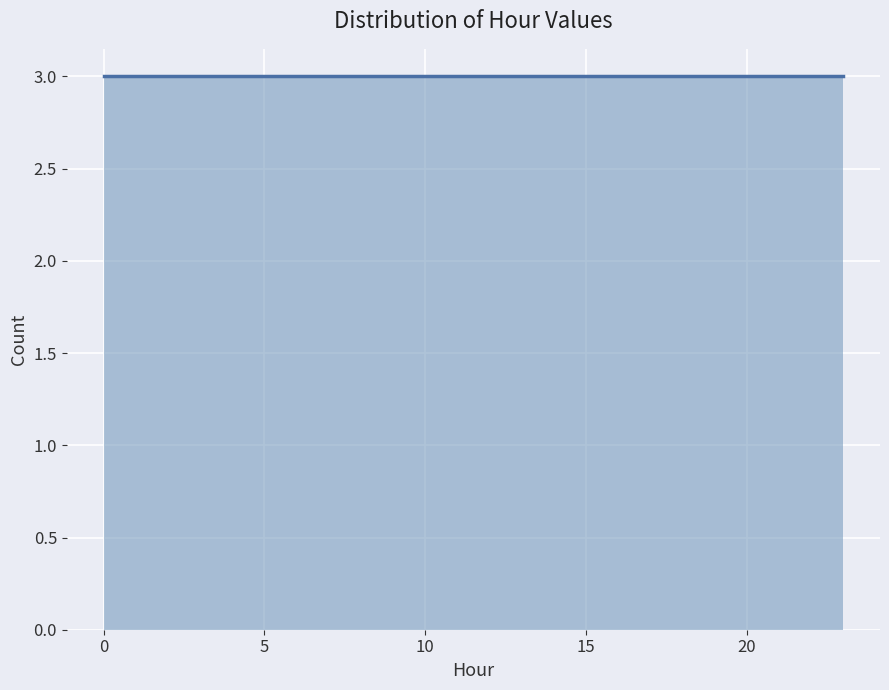

How tall is the bar that spans 14.5 to 17.5 on the x-axis? Neither the bar edges nor the heights are printed on the chart, so give them approximately, as read against the axes.

3